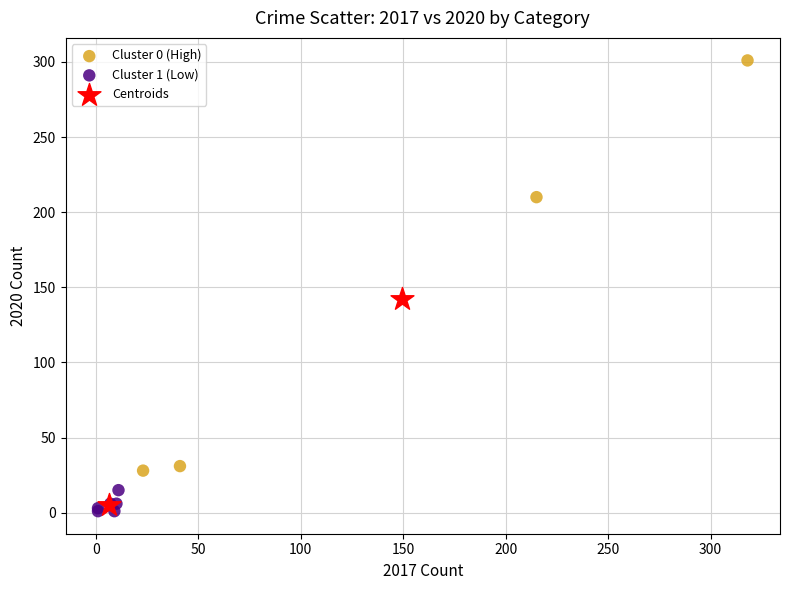

Which series reaches the maximum Y coordinate?

Cluster 0 (High)